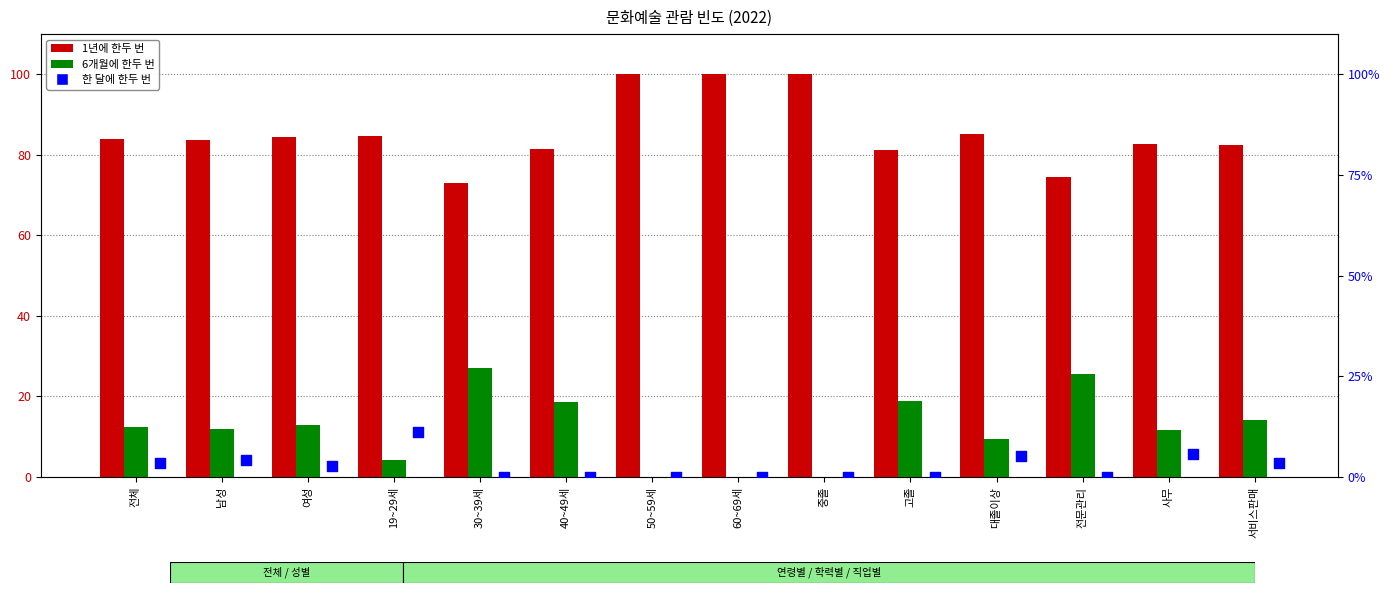

At which category is the sum across all series the highest?

전체